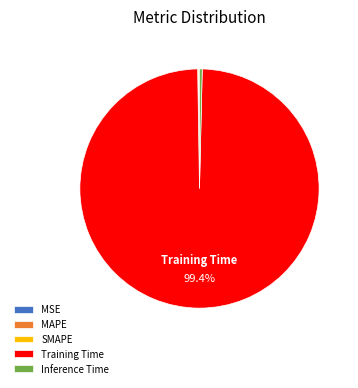

Does Training Time represent more than half of the total?

Yes